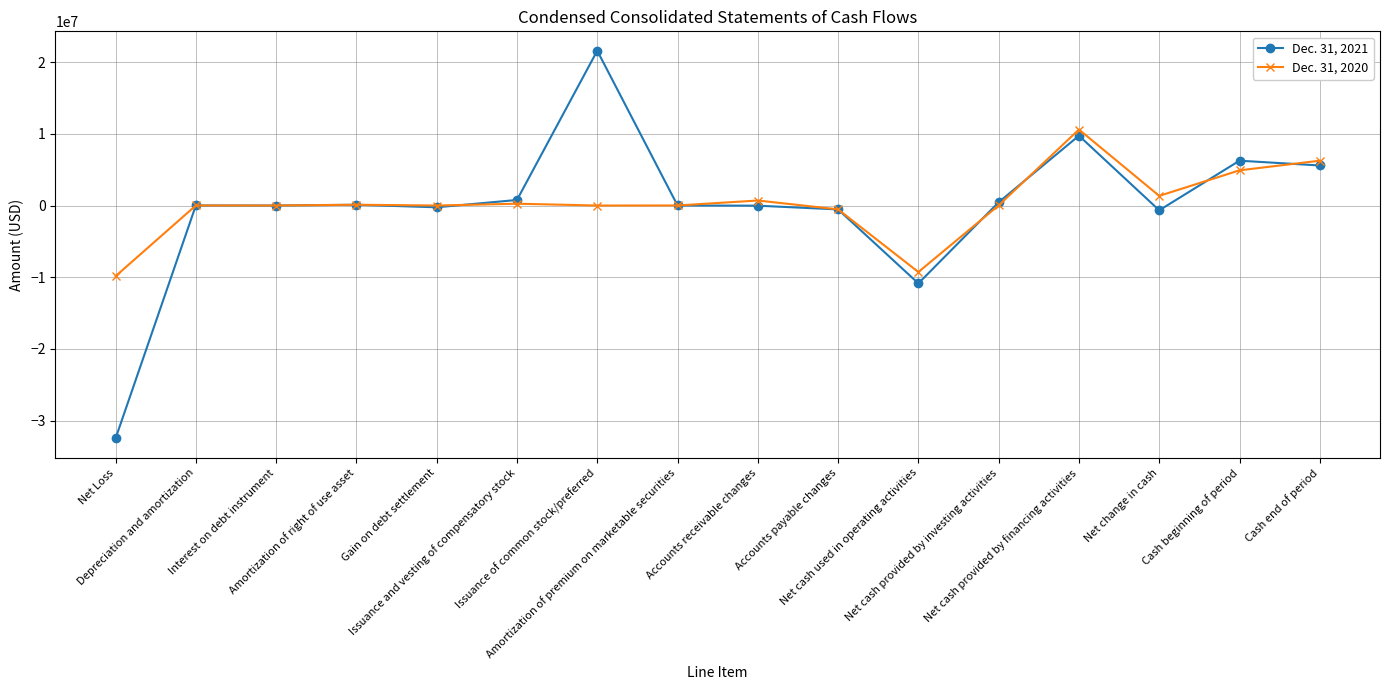

What is the minimum value for Dec. 31, 2021?

-32474358